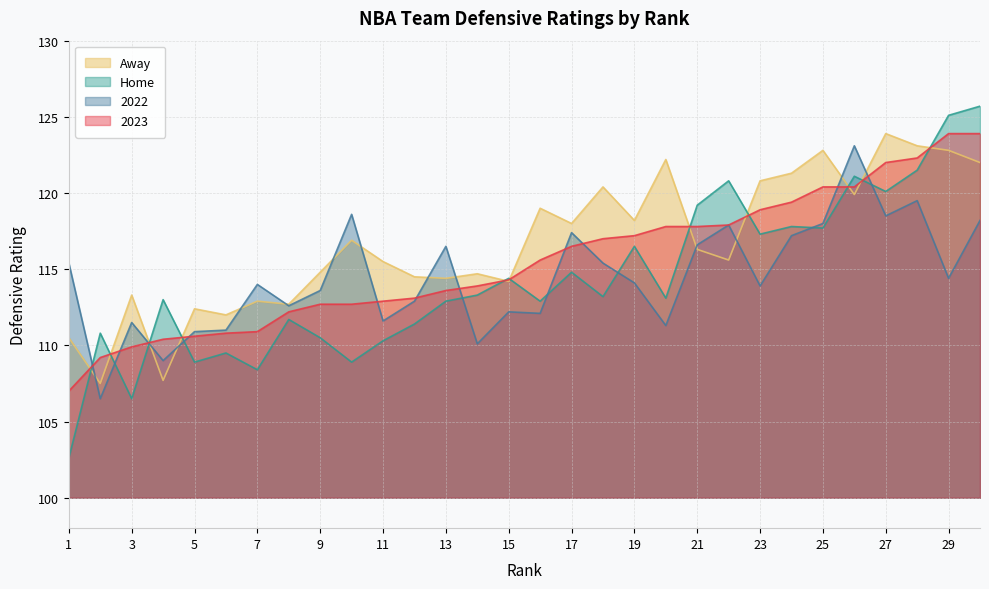

What is the maximum value for Away?

123.9